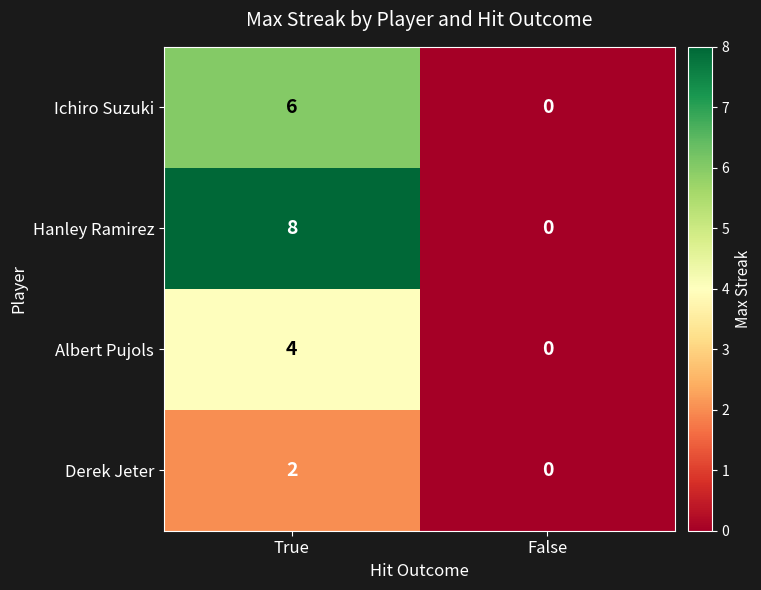

True or false: Albert Pujols has a value of 4 at True.

True